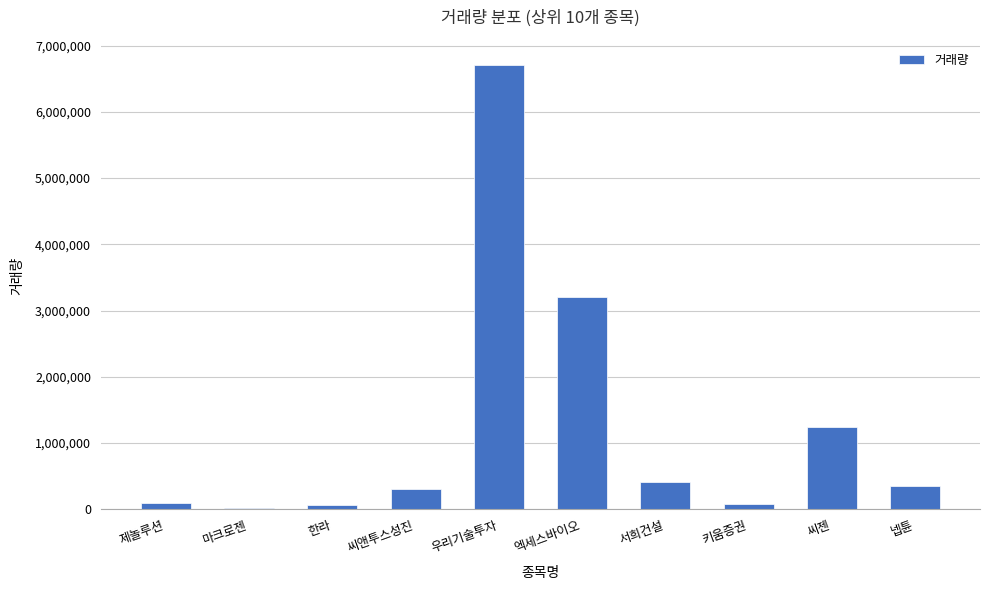

Read the value at 씨젠.

1246743